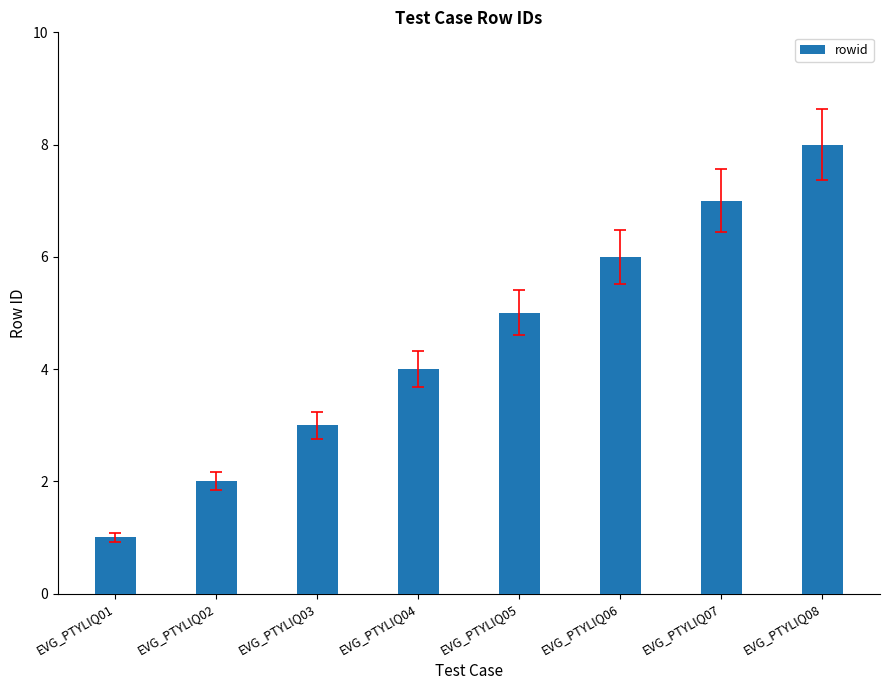

What is the smallest value displayed?

1